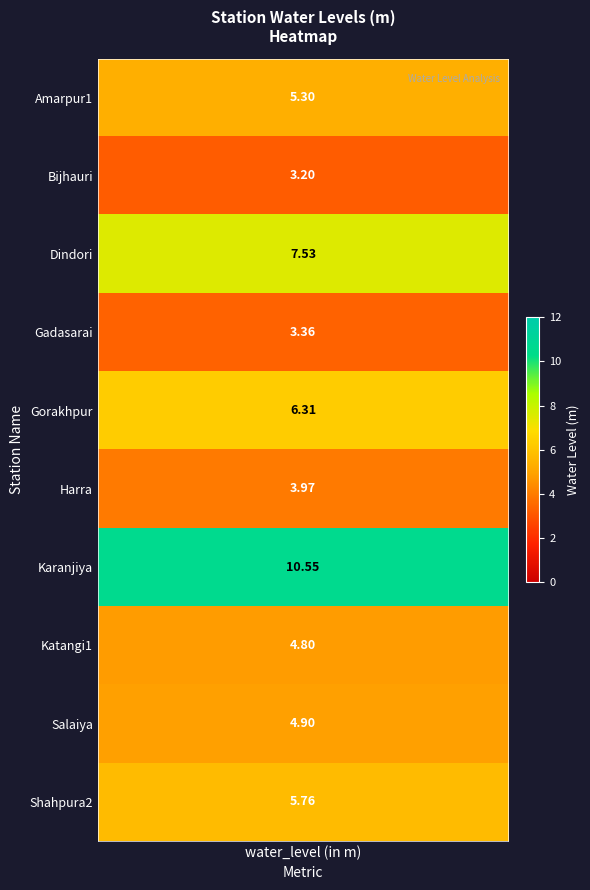

How many values are below 5?

5